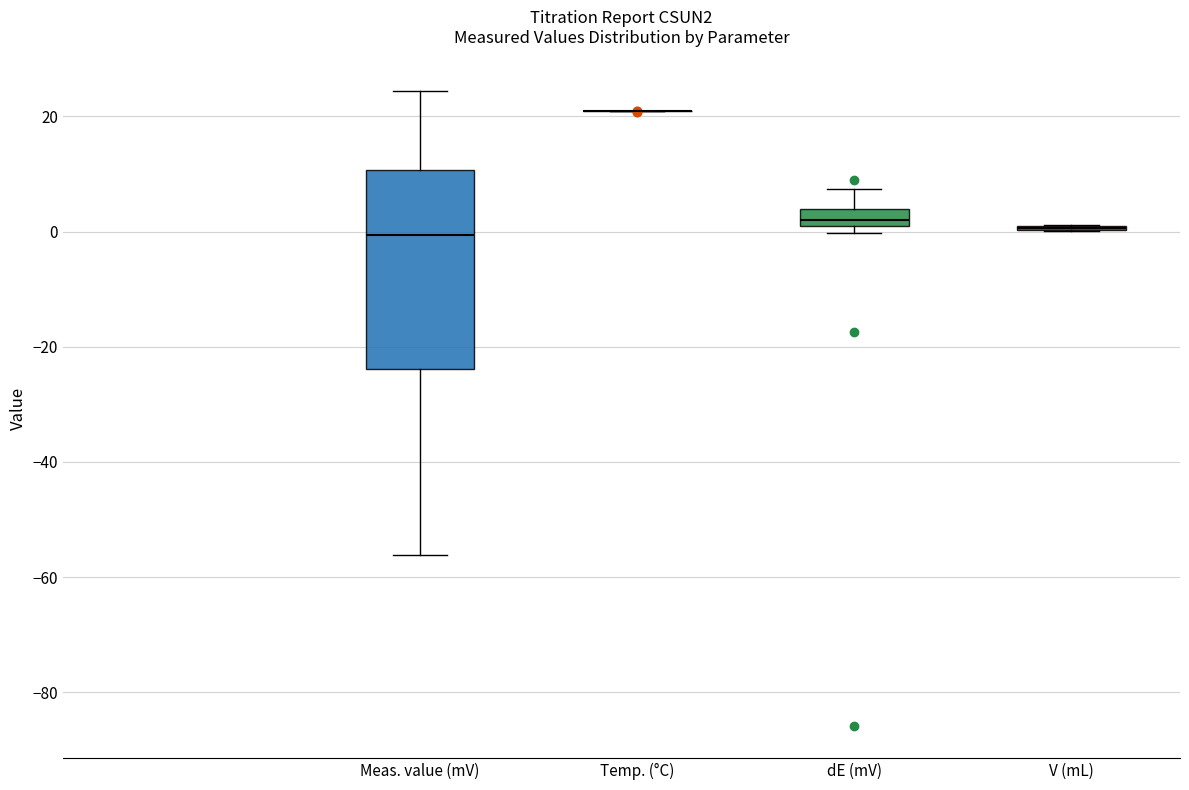

Comparing the boxes themselves (not the whiskers), which one is the tallest?

Meas. value (mV)